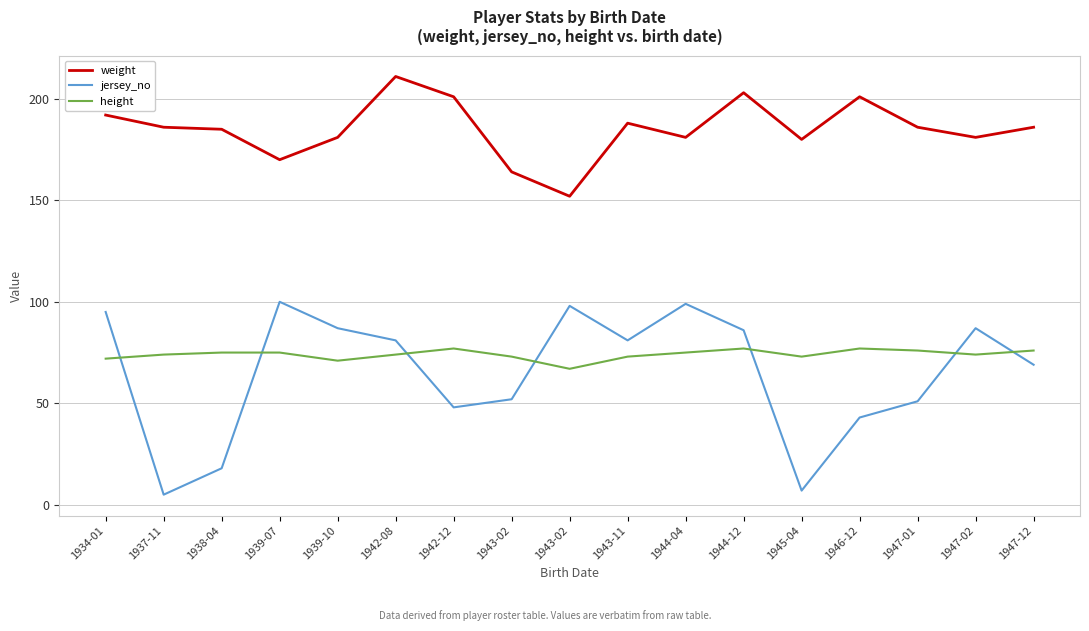

Does the chart have visible grid lines?

Yes